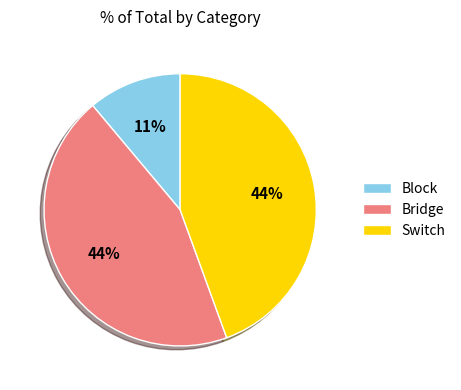

Is Switch the majority of the pie?

No